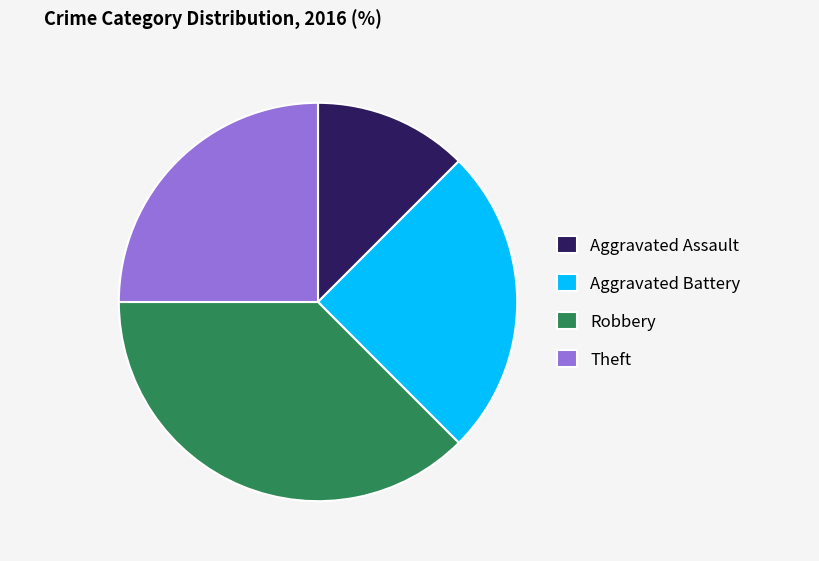

Combined, do Aggravated Battery and Aggravated Assault account for over 50%?

No